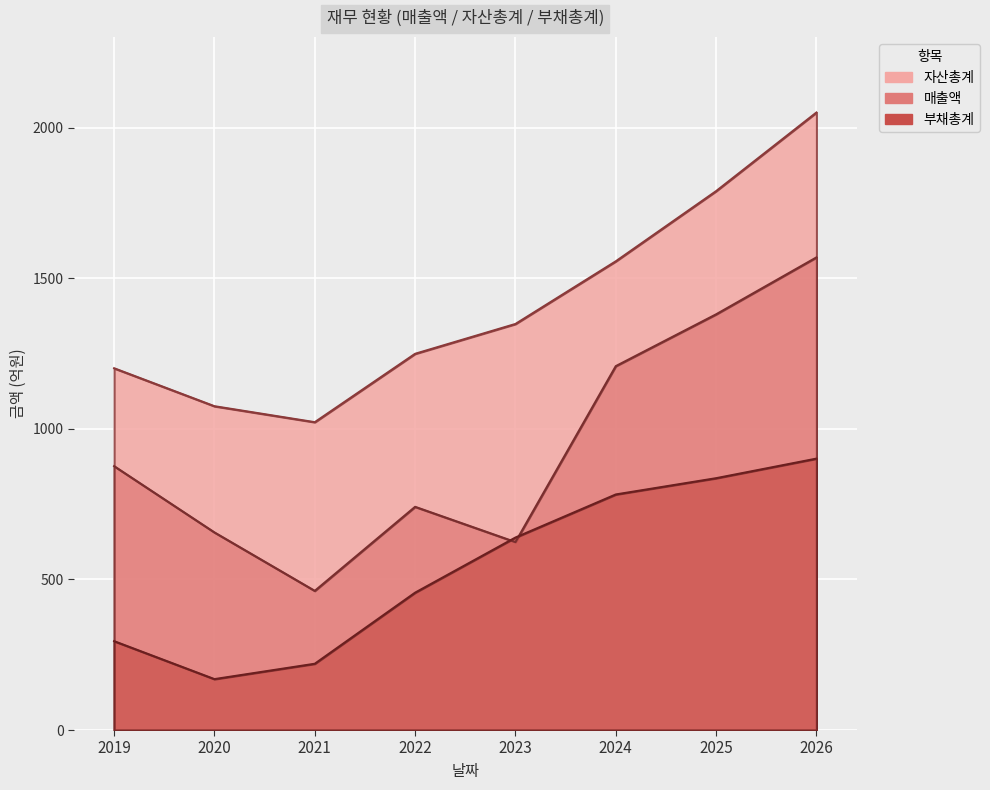

List the series in order of their overall mean, highest first.

자산총계, 매출액, 부채총계